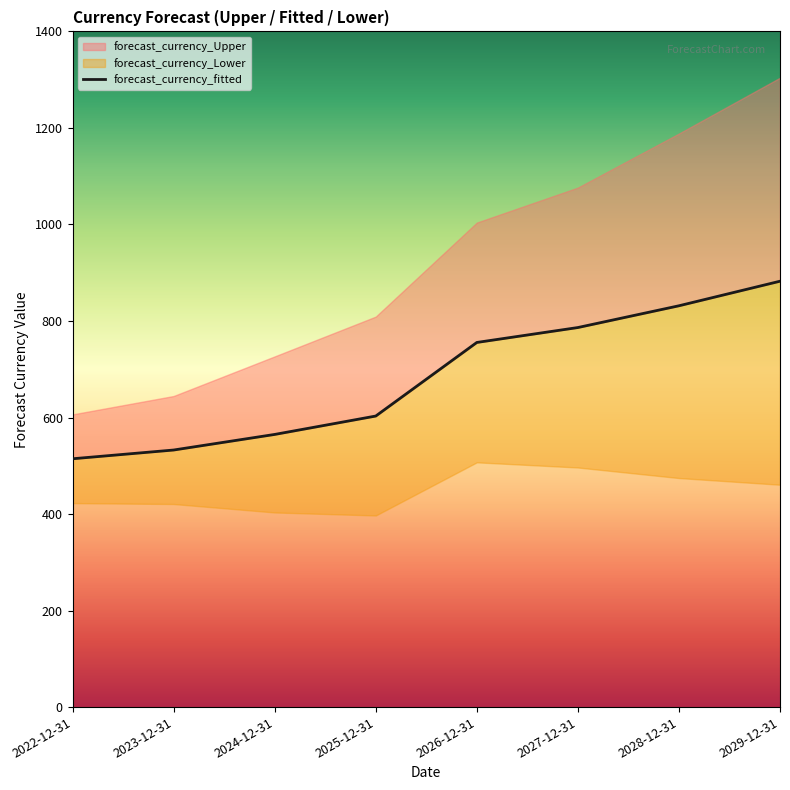

What position from the right is 2026-12-31?

4